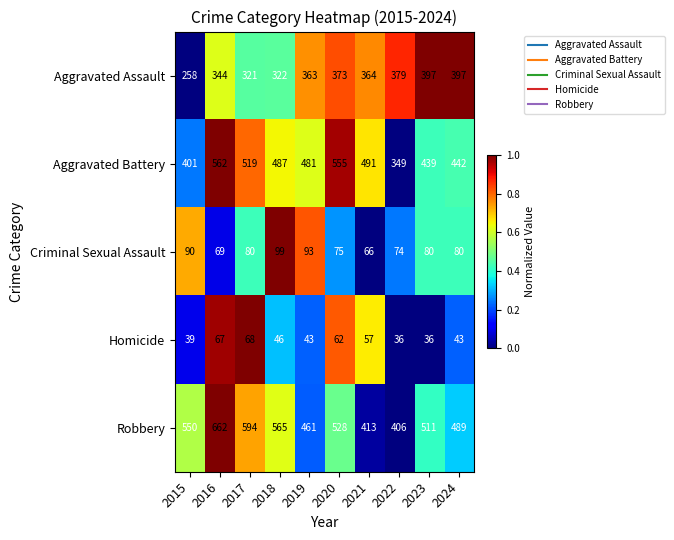

What is the total value across all series at 2016?

1704